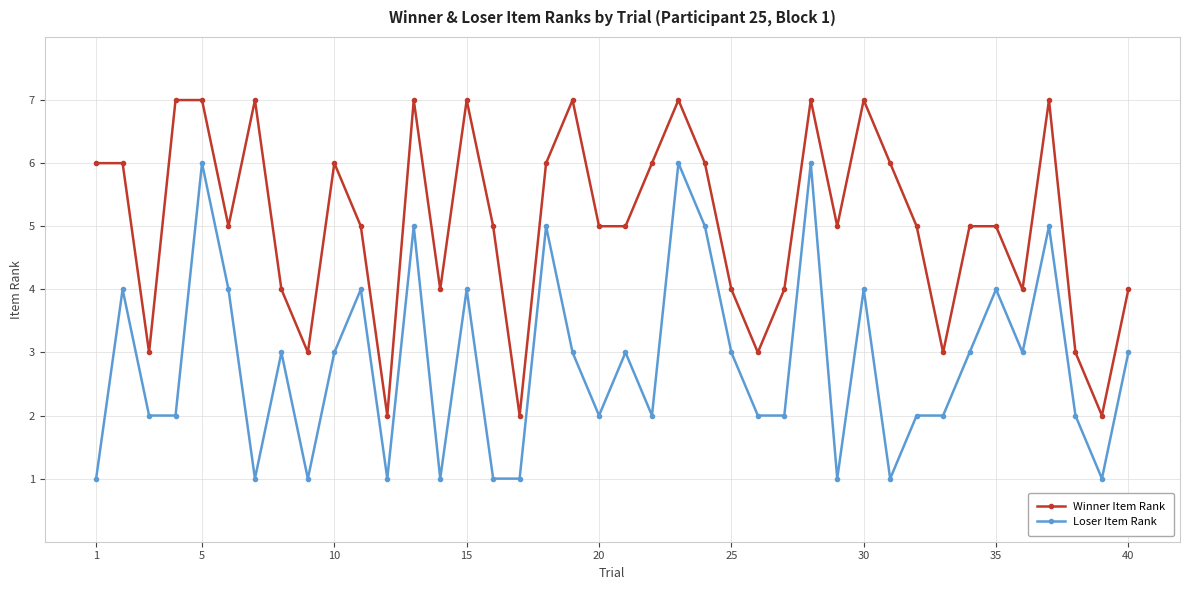

List the series in order of their peak value, highest first.

Winner Item Rank, Loser Item Rank